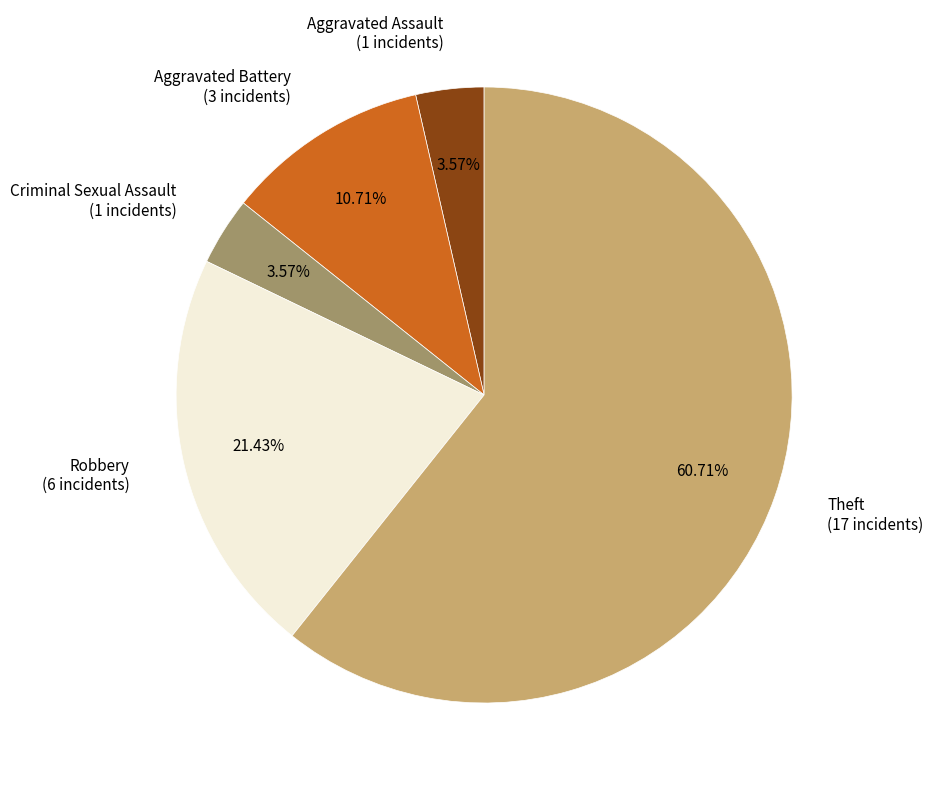

How much of the chart is everything except Theft?

39.3%